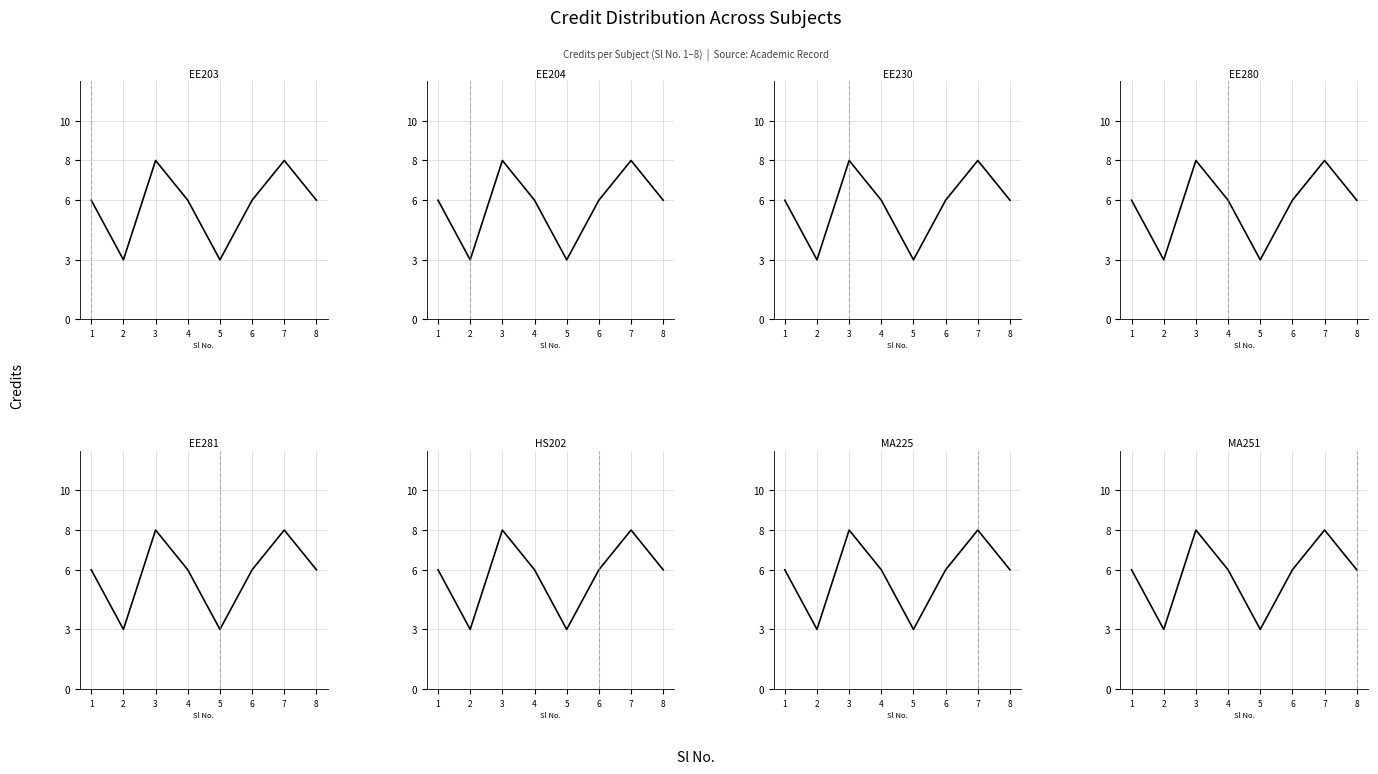

Read the value at 8.

6